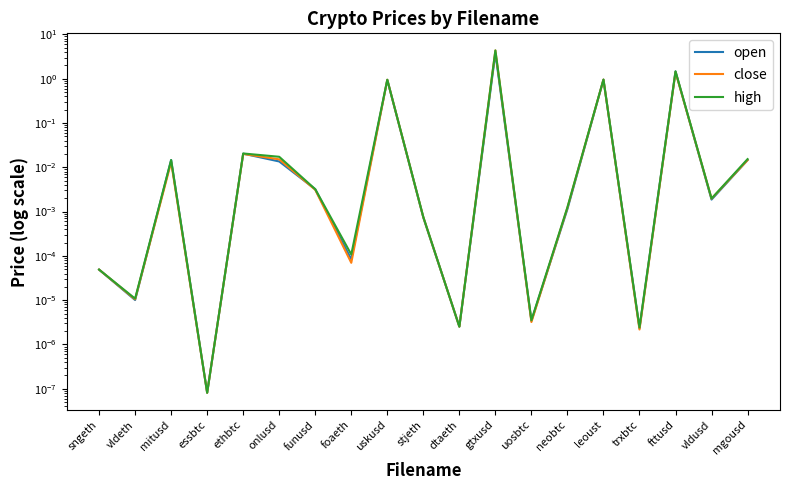

In close, how many points are lower than both neighbors (excluding endpoints)?

7